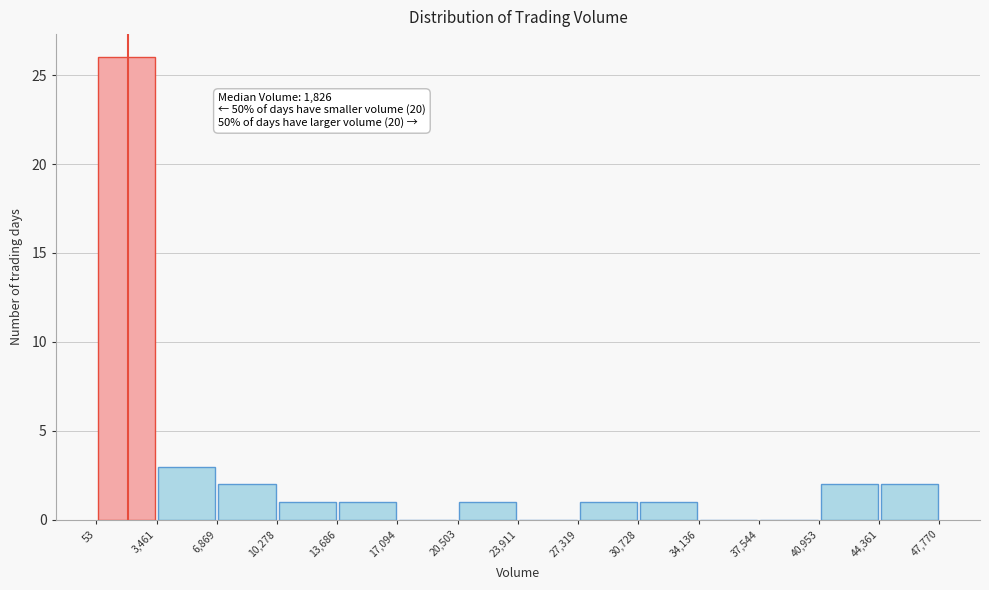

Which range on the x-axis has the tallest bar?

53 to 3,461